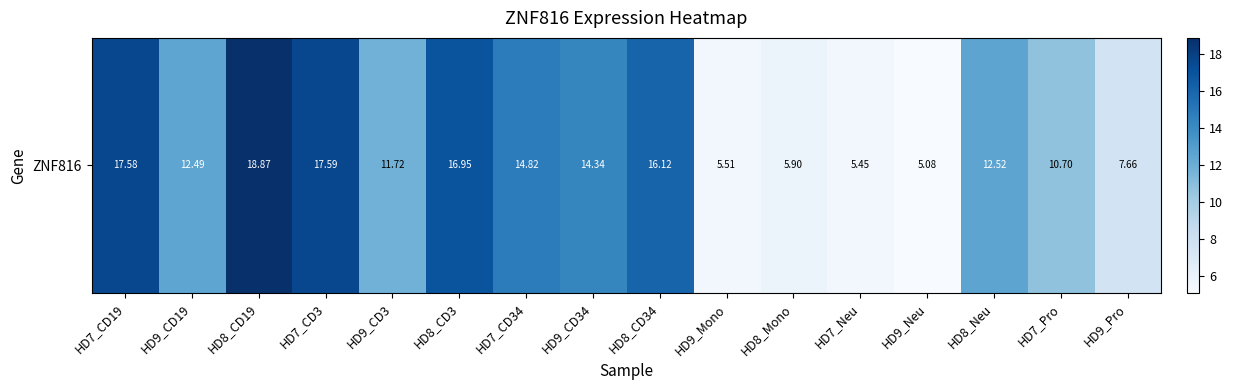

How many values are below 12?

7